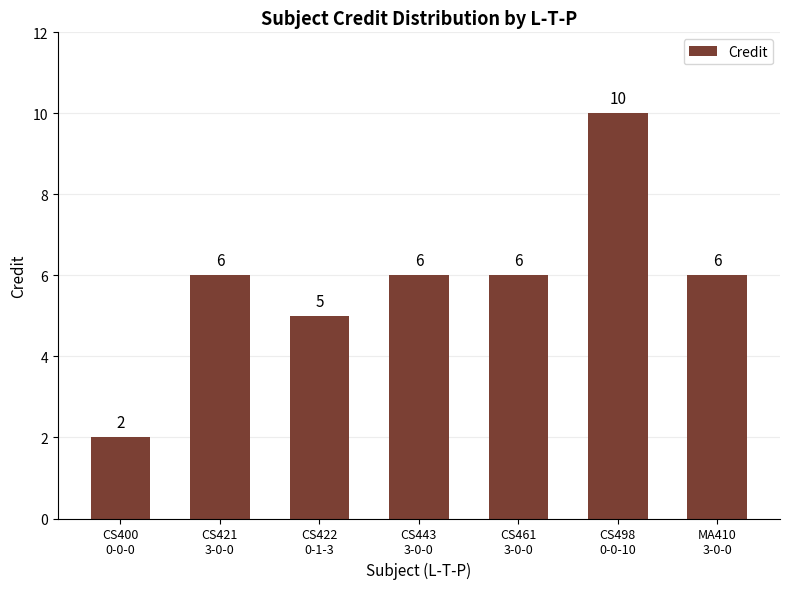

What is the minimum value shown in the chart?

2